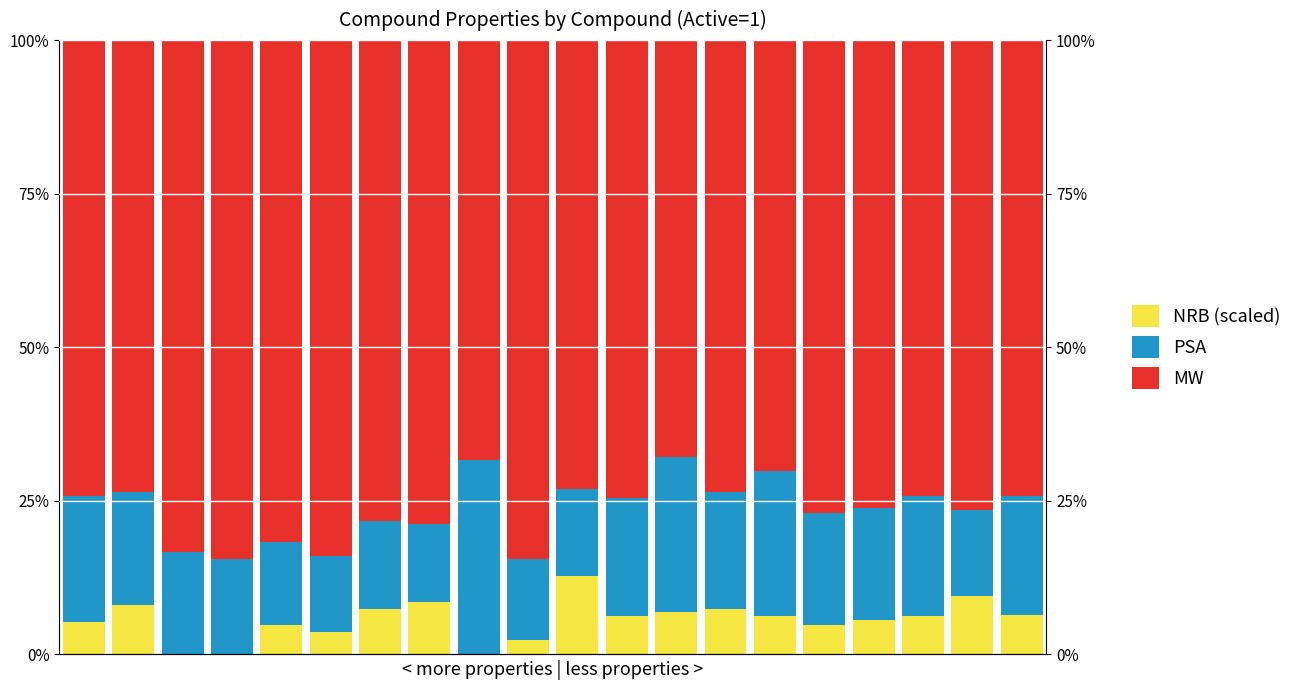

What is the sum of all MW values?

1527.9